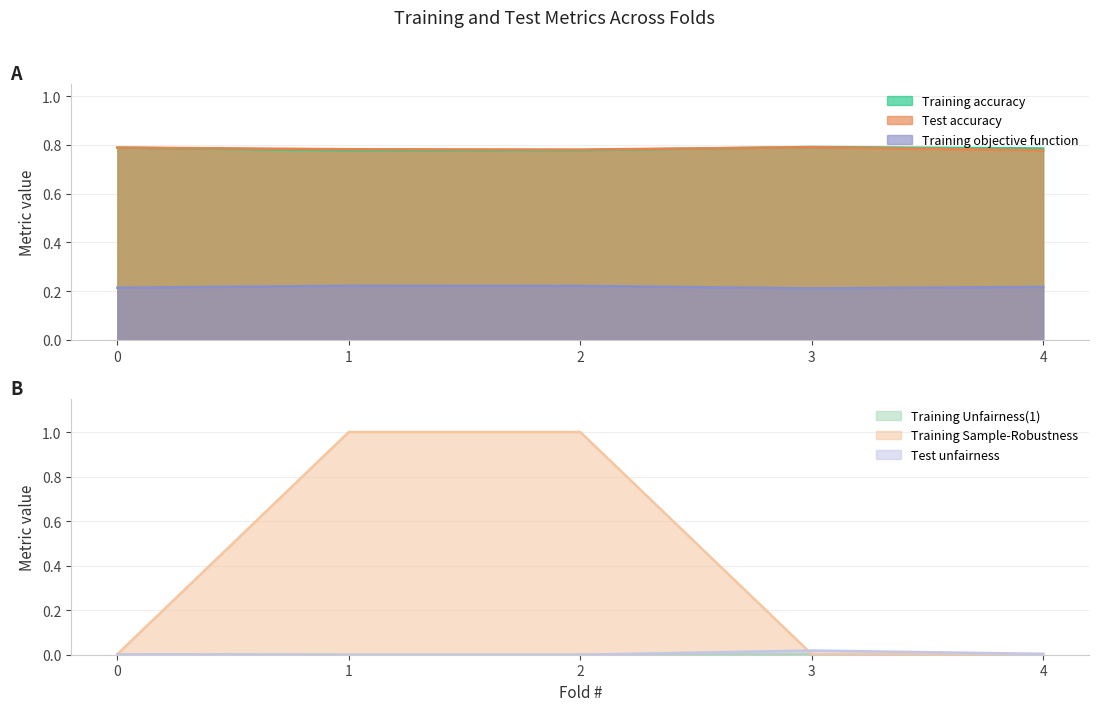

What are all the series names shown in the legend?

Training accuracy, Test accuracy, Training objective function, Training Unfairness(1), Training Sample-Robustness, Test unfairness